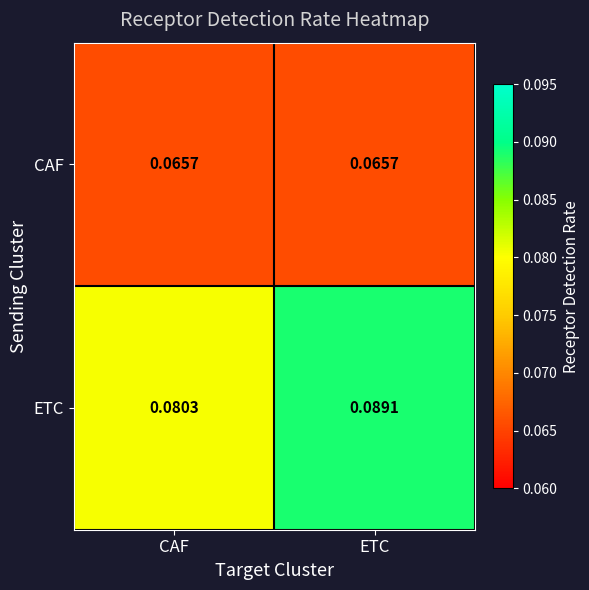

At ETC, list the series in order from smallest to largest.

CAF, ETC